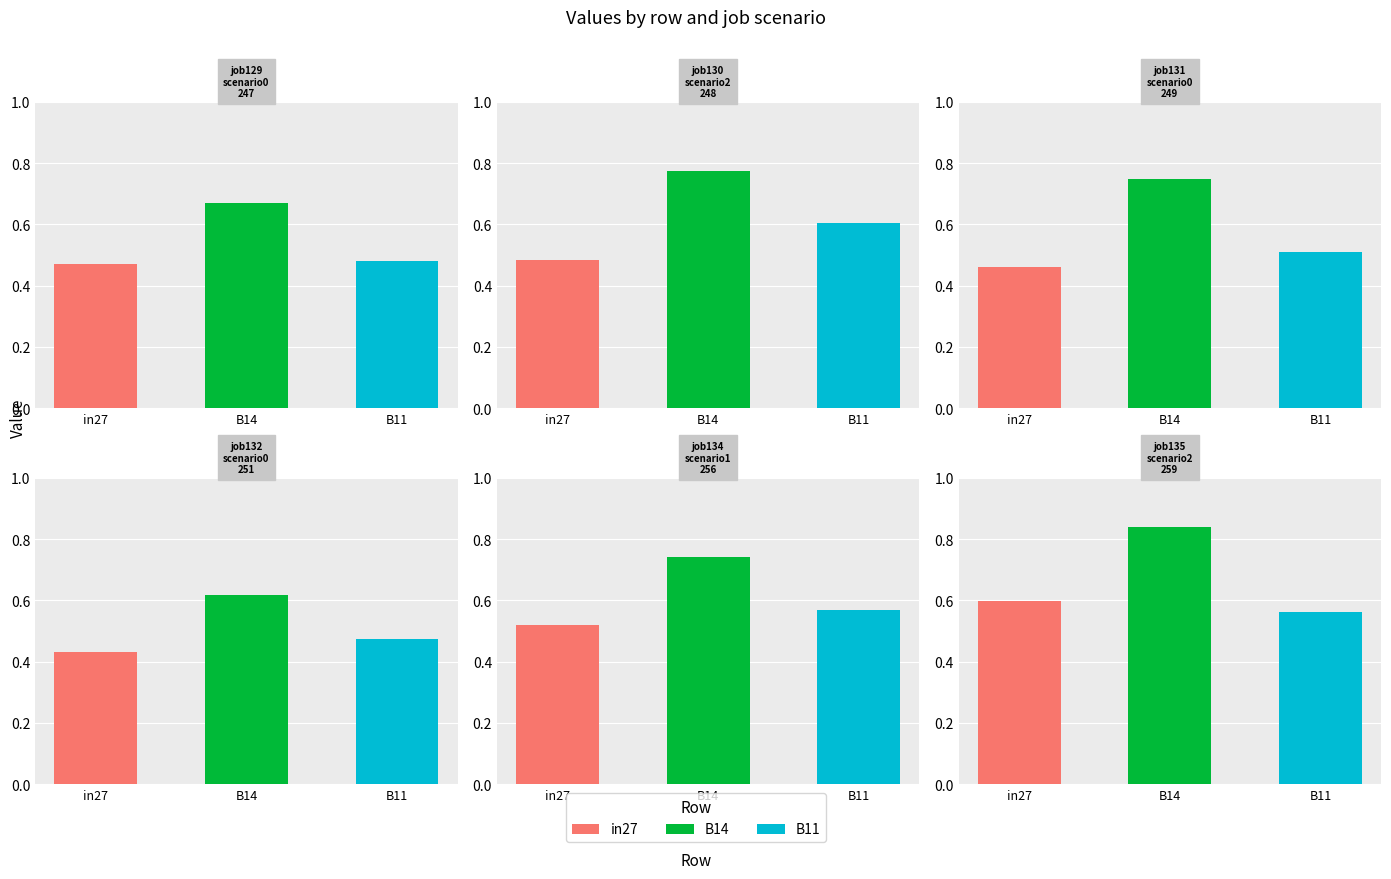

Is the value of job135_scenario2_259 at in27 greater than the value of job129_scenario0_247 at B11?

Yes